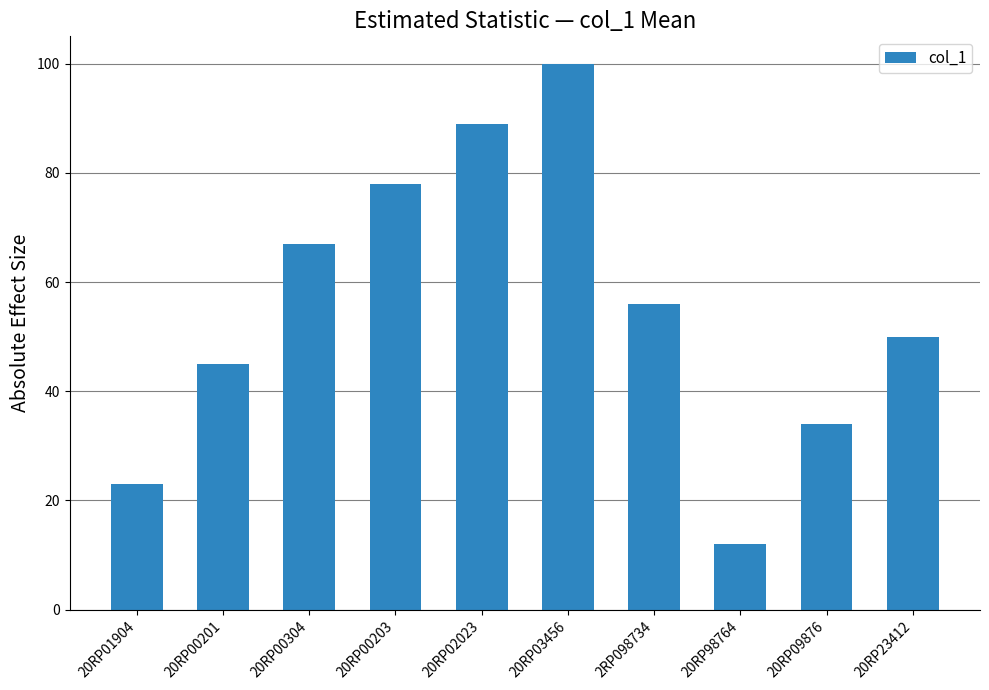

What is the minimum value shown in the chart?

12